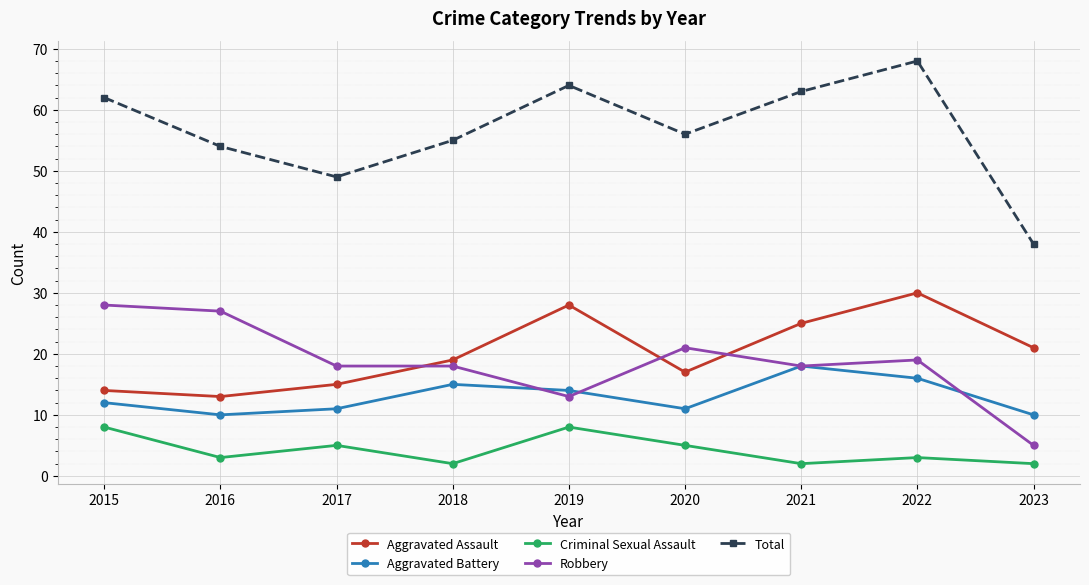

True or false: Total has a value of 21 at 2018.

False